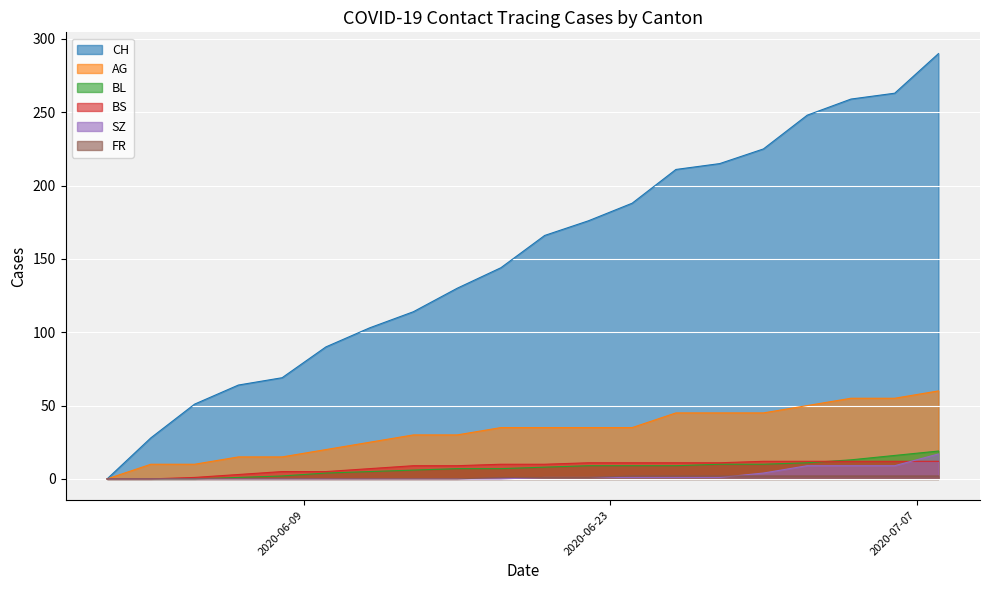

True or false: CH and SZ cross at least once.

False